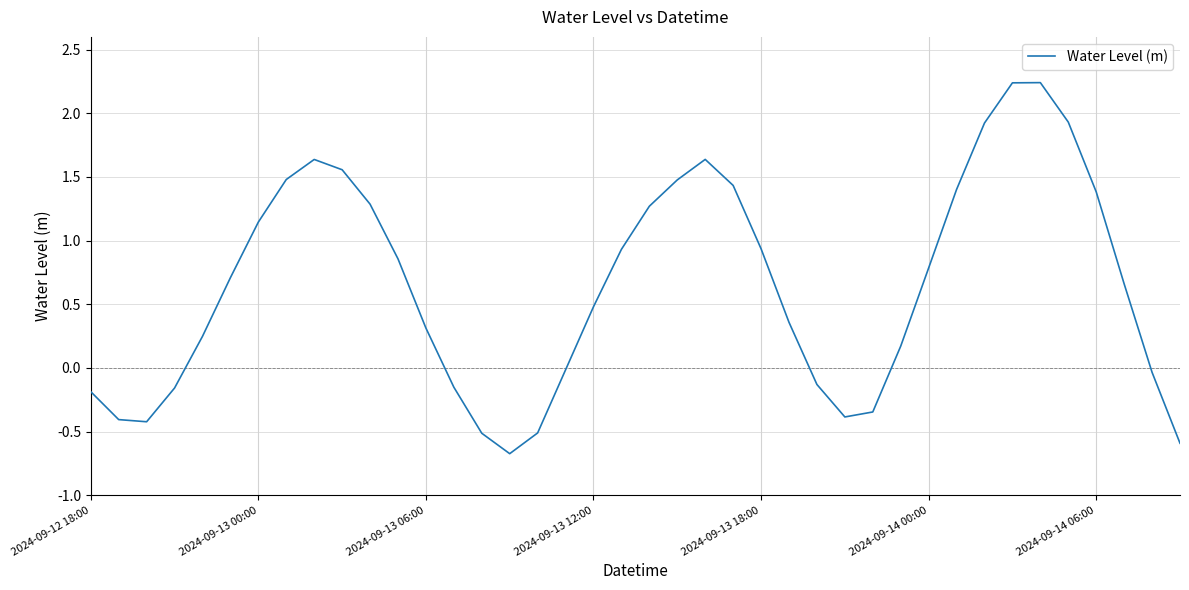

How many interior local valleys (lower than both neighbors) does the data have?

3